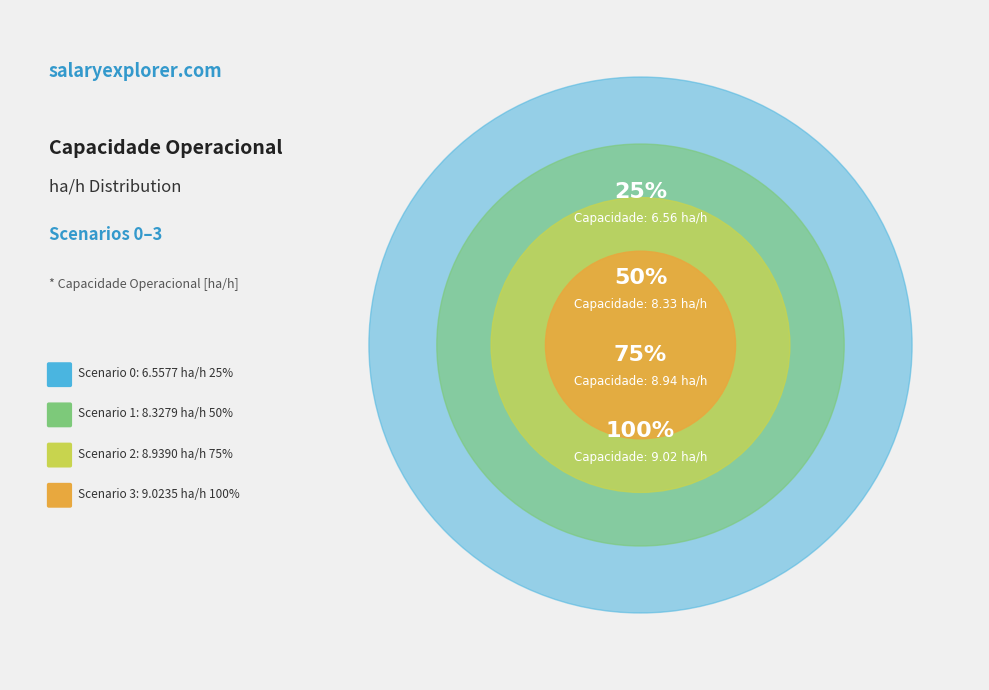

Between 3 and 0, which is larger?

3